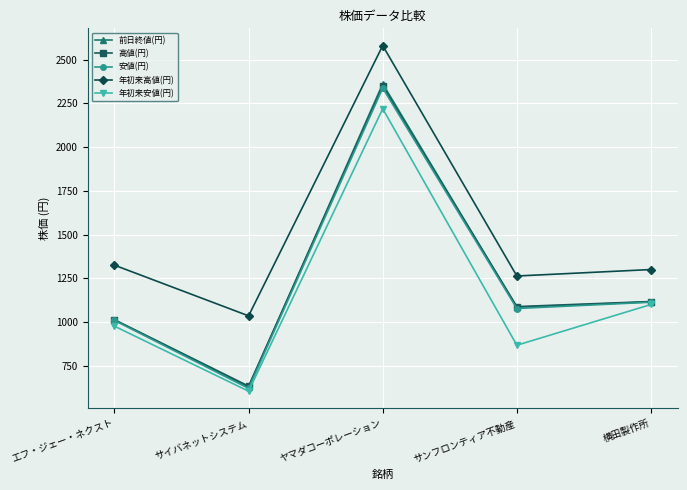

At how many categories does at least one series exceed 2430?

1